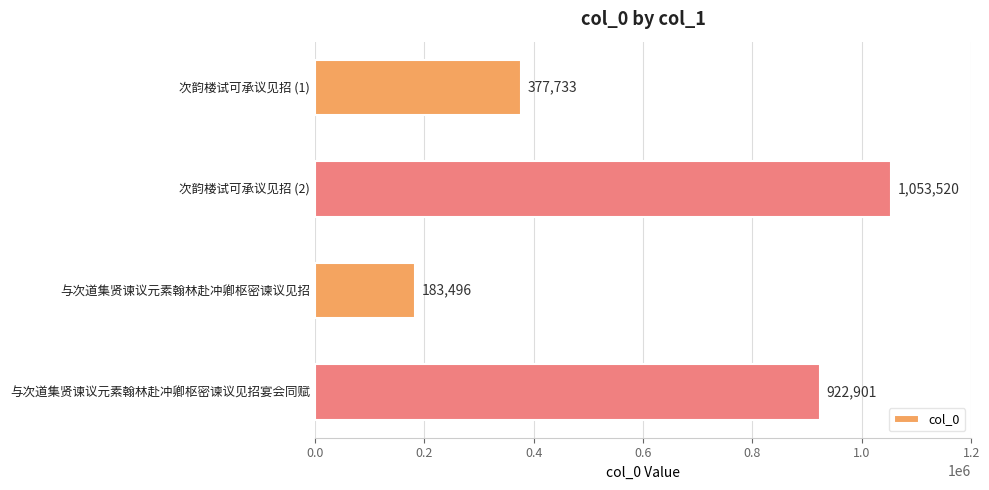

How many values are below 922901?

2